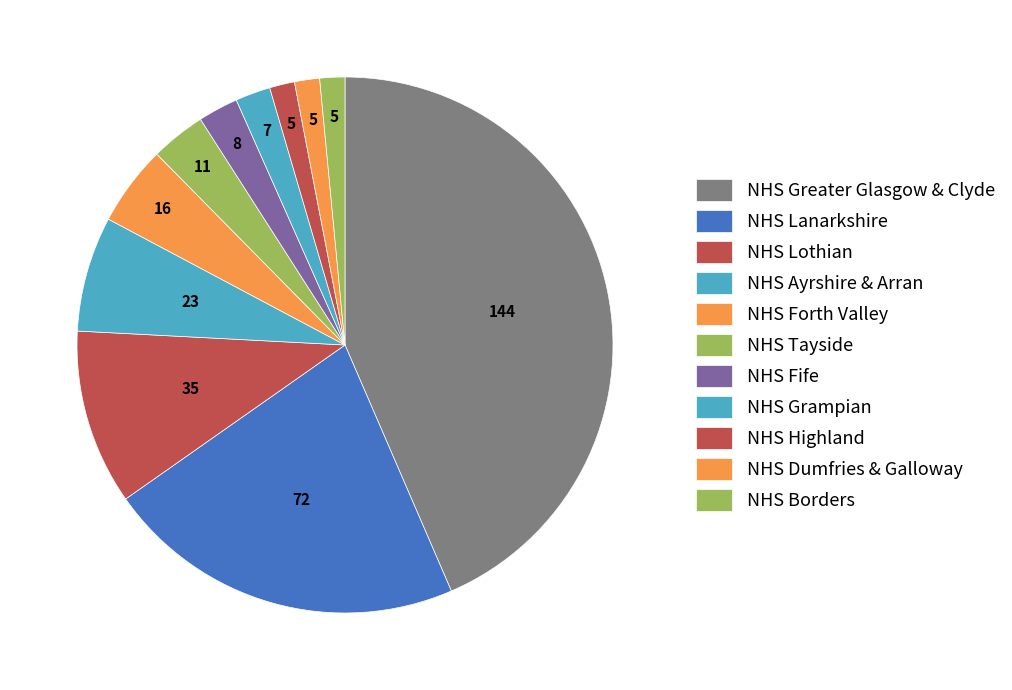

To the nearest percent, what is the difference between the NHS Grampian and NHS Borders slice percentages?

1%